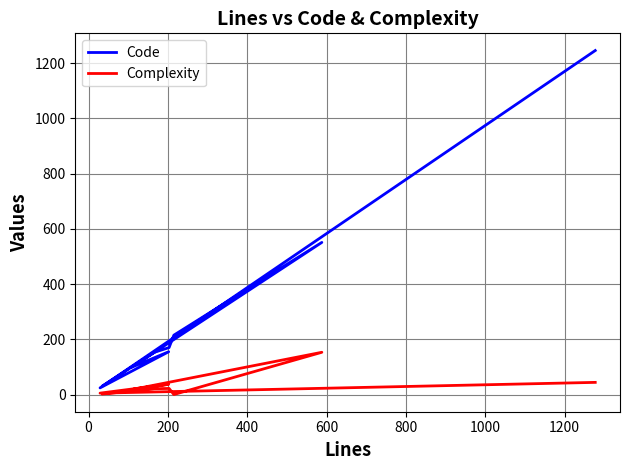

The Complexity series shows 21 at 0. True or false?

True